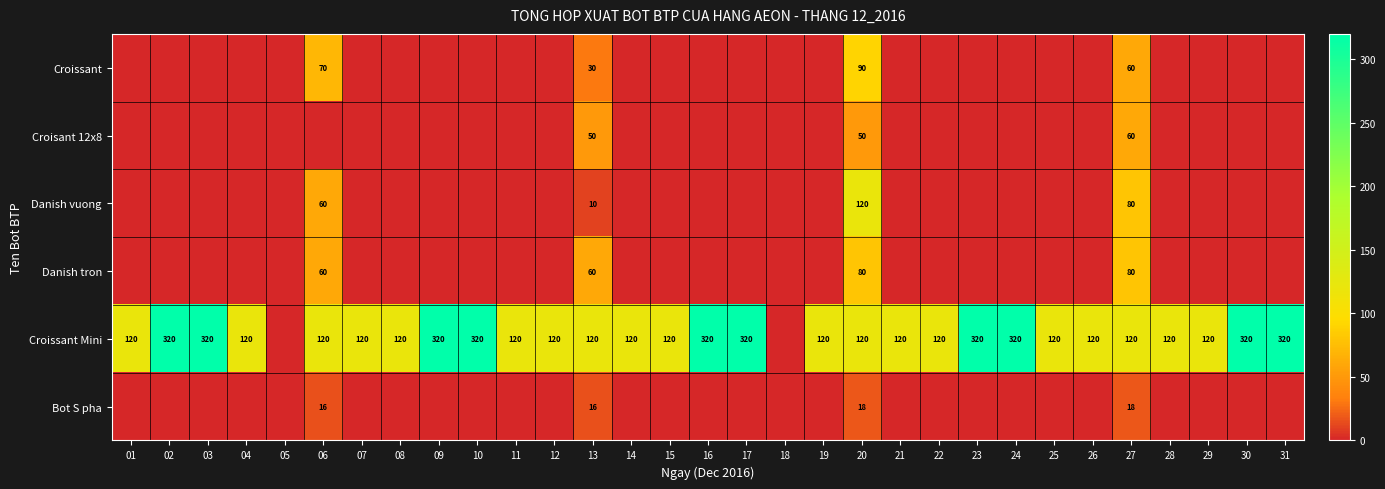

How many data points does each series have?

31